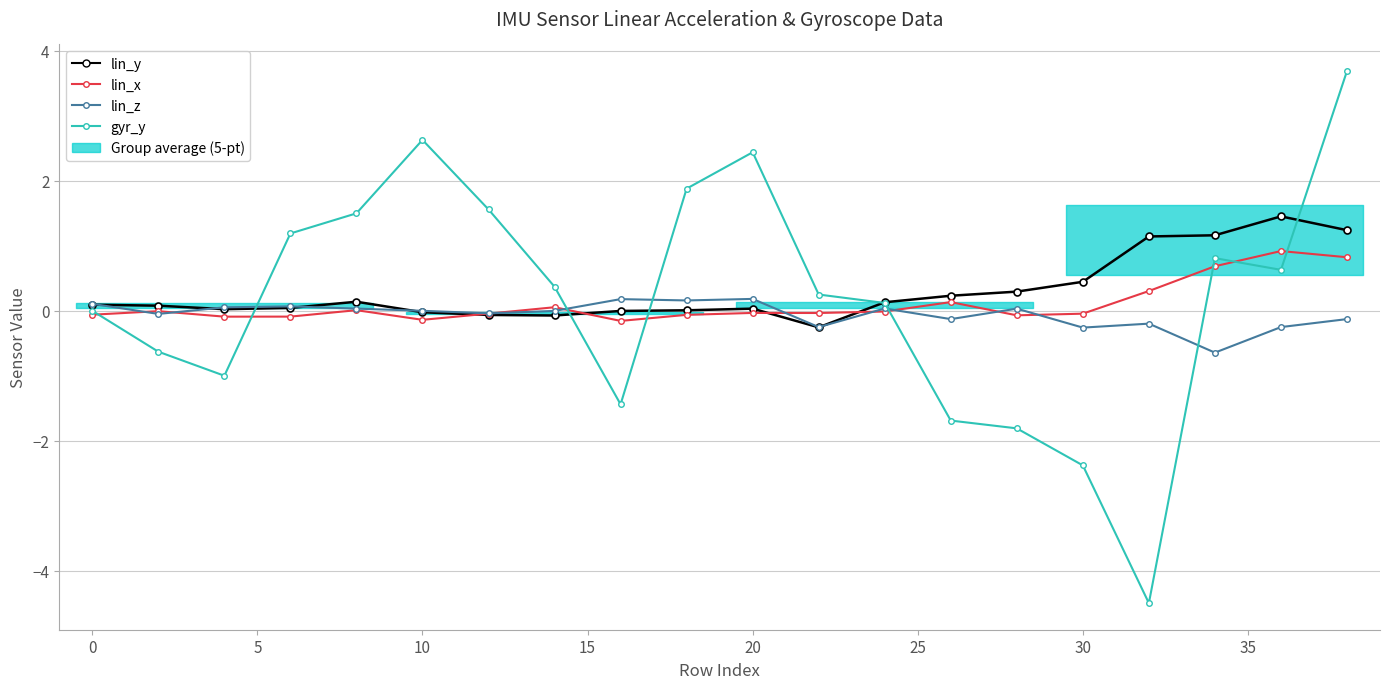

How many intersections are there between lin_x and gyr_y?

8